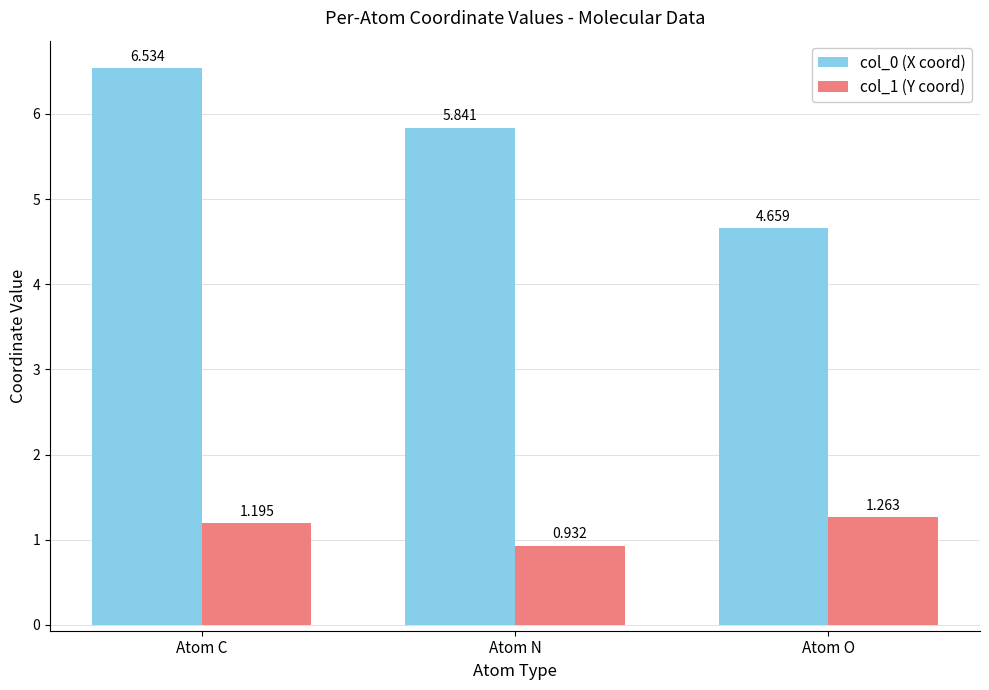

The value of col_1 (Y coord) at Atom N is 1.3. True or false?

False